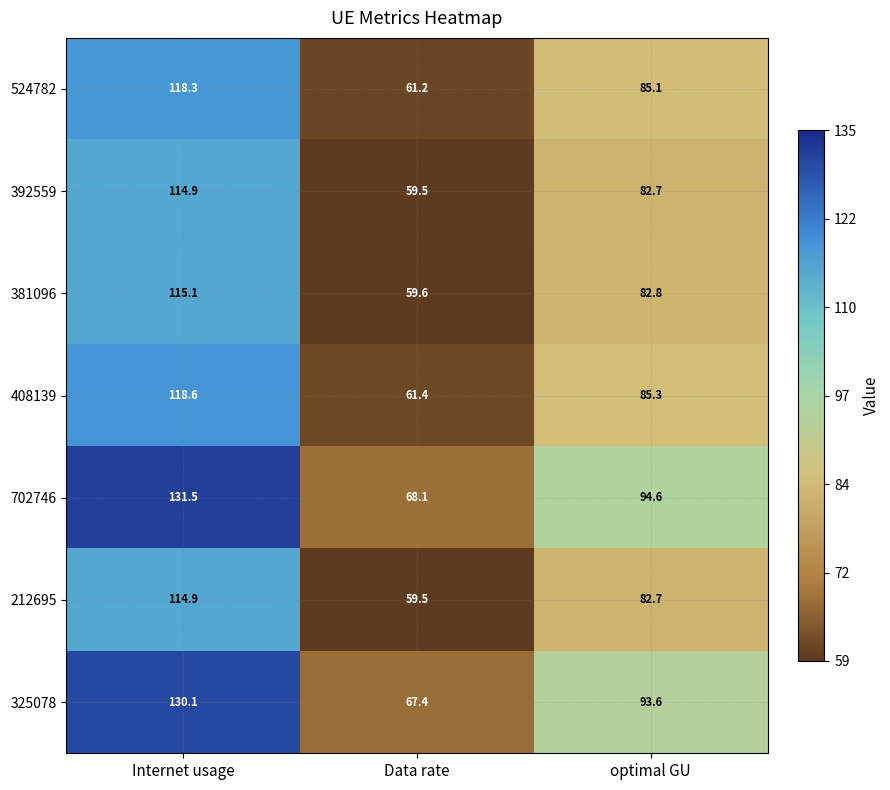

What is the difference between the maximum and second lowest values in the 381096 series?

32.3